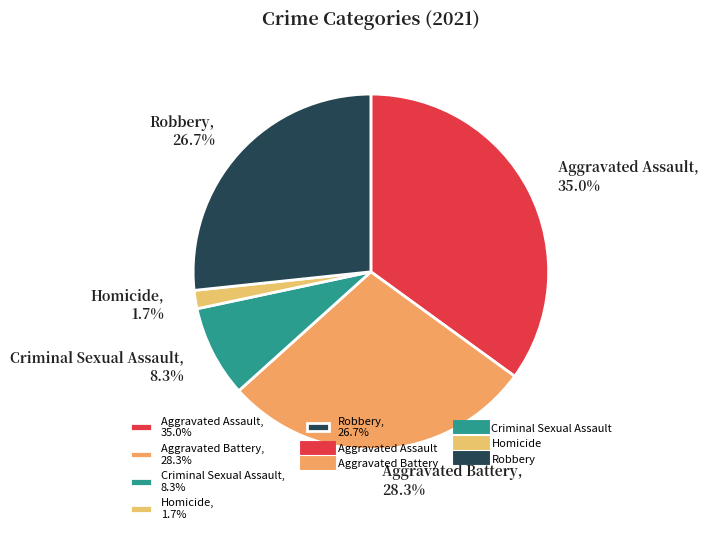

Between Aggravated Assault and Criminal Sexual Assault, which is larger?

Aggravated Assault